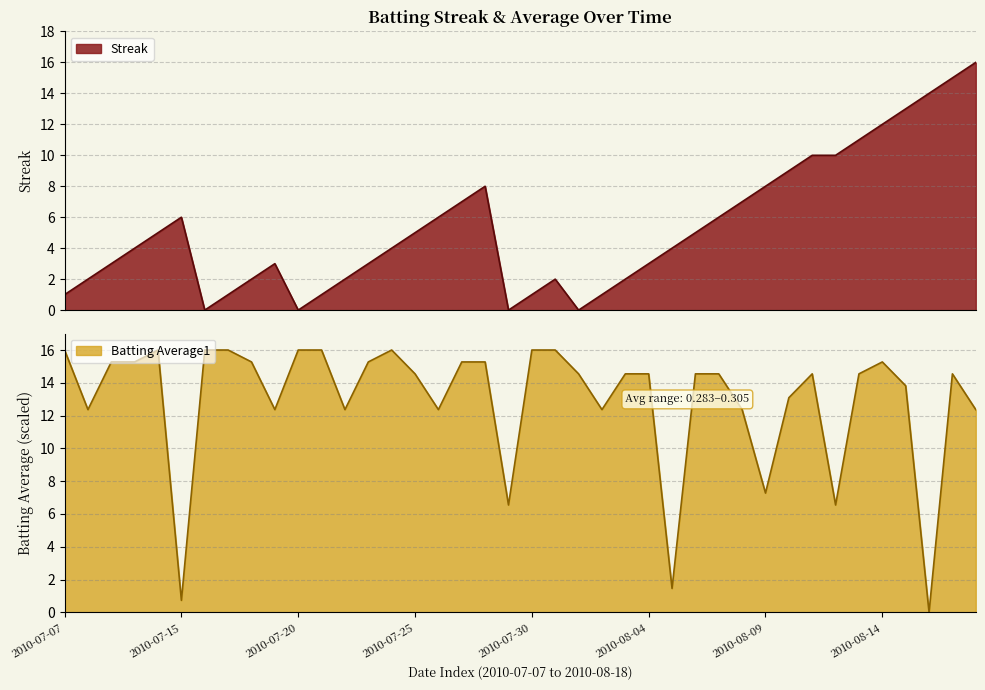

What position from the right is 2010-07-22?

28